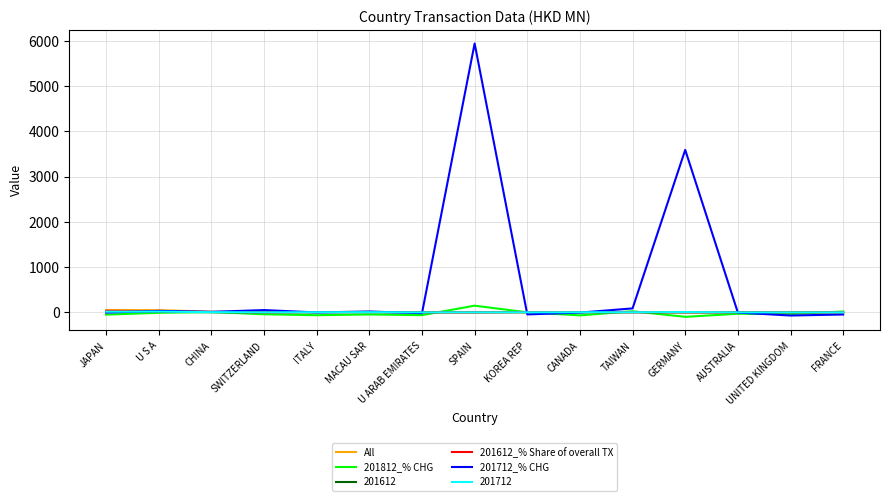

Which series has the widest spread of values?

201712_% CHG